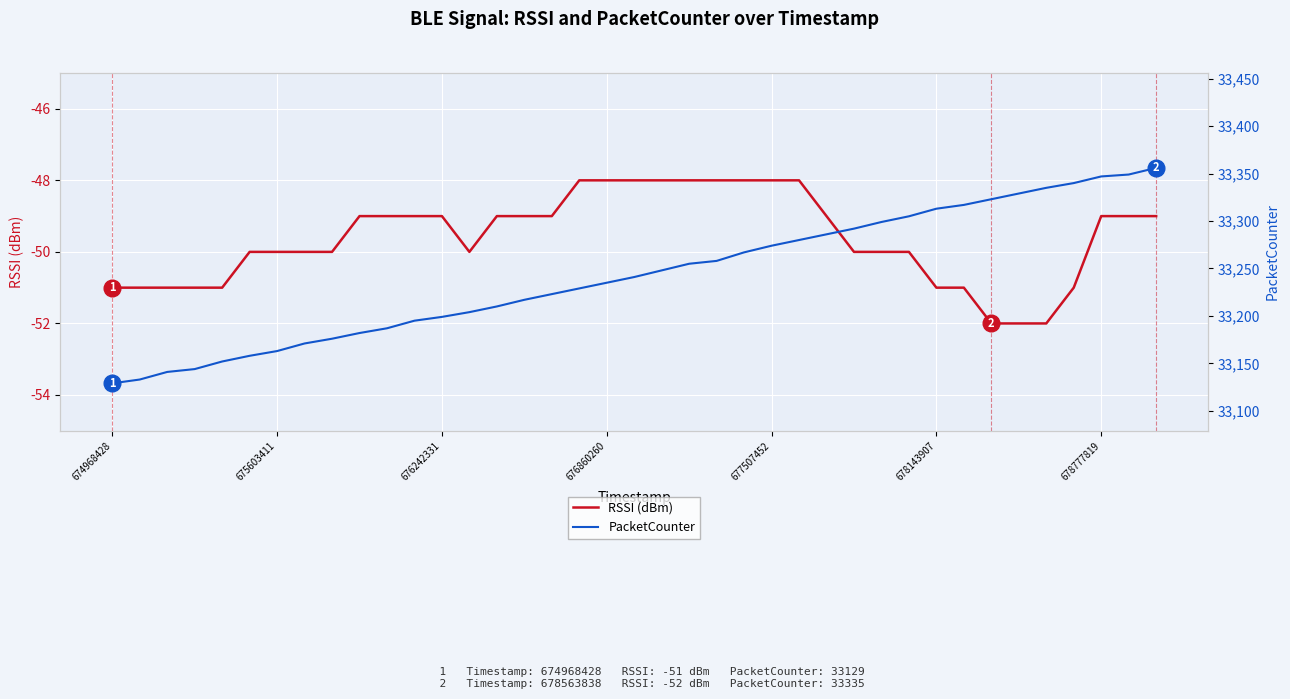

True or false: RSSI (dBm) and PacketCounter intersect in this chart.

False